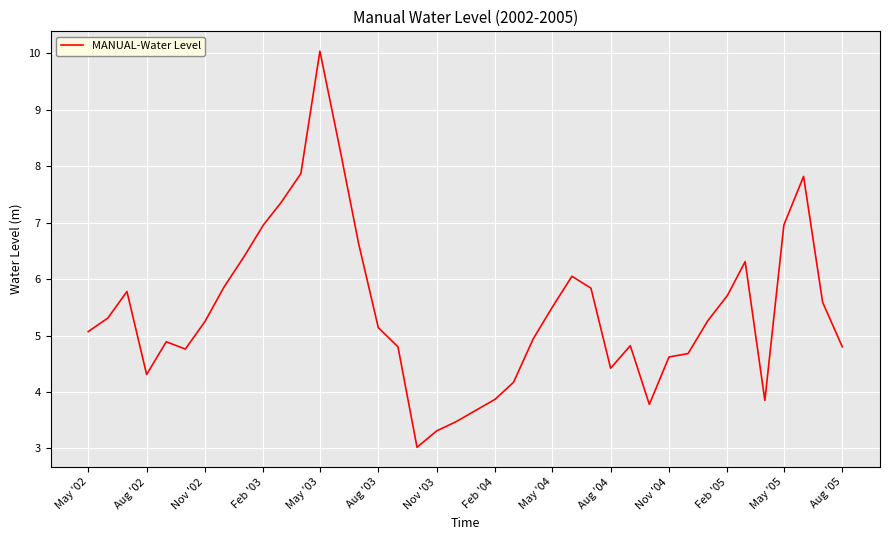

How many lines are shown in the chart?

1